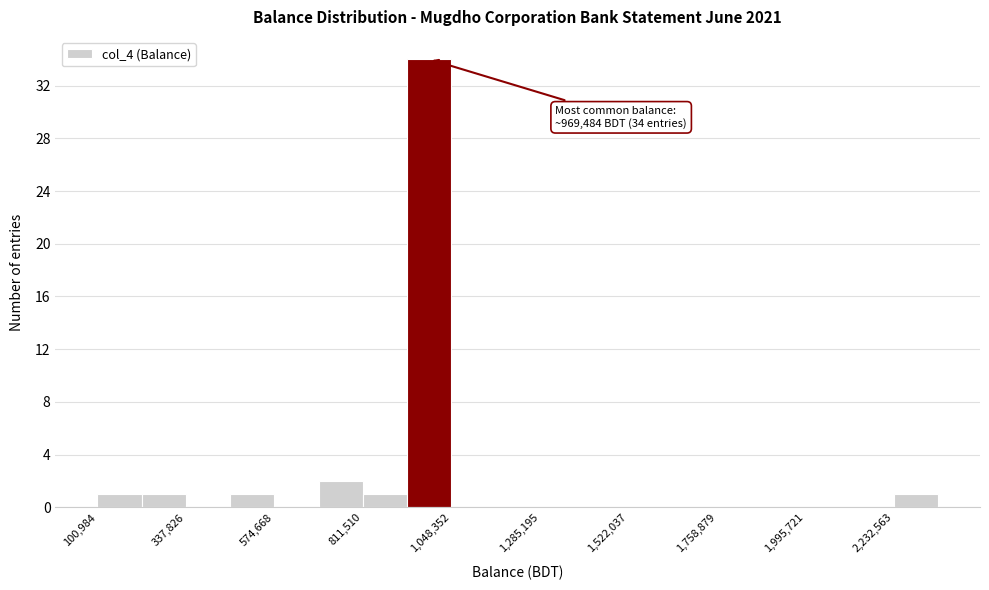

Around what value on the x-axis is the tallest bar? Give the approximate position of its centre, as read against the axis.

1000000